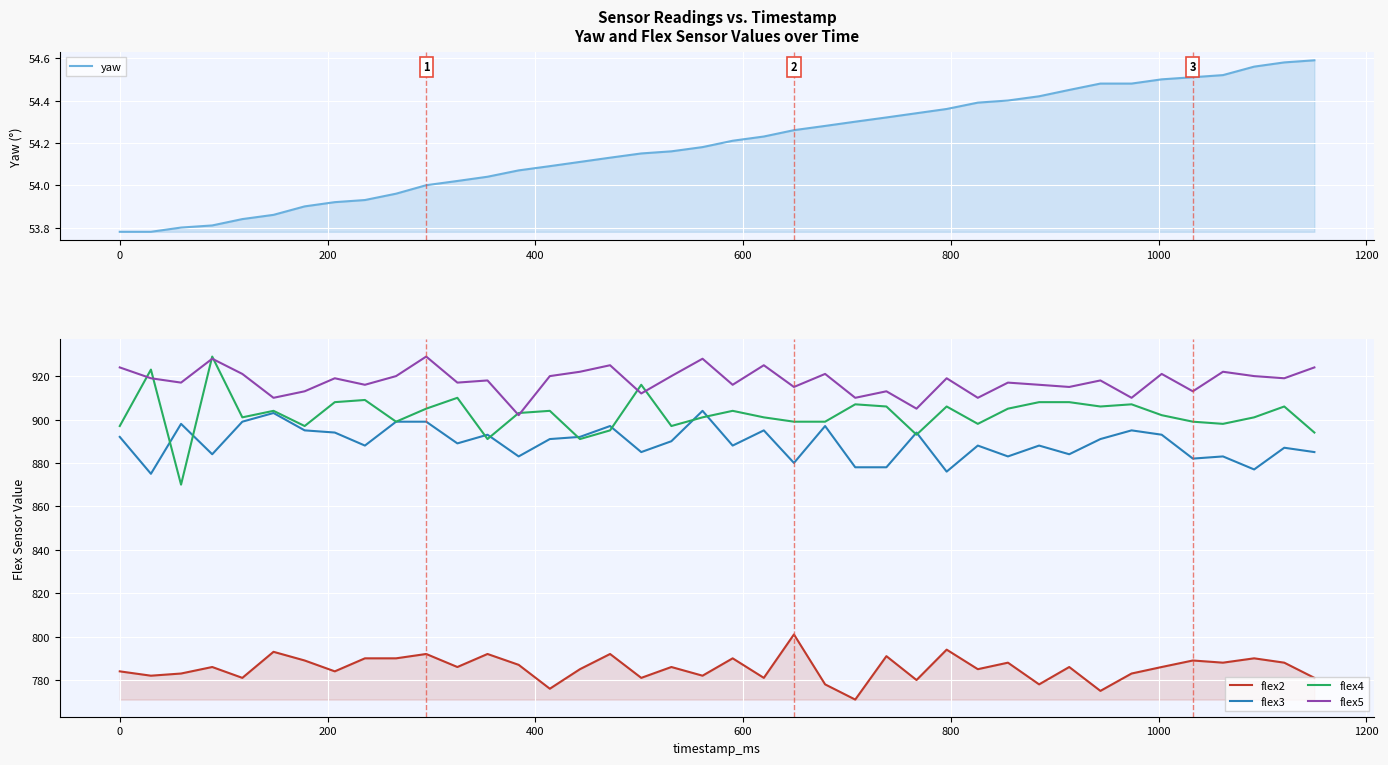

What is the difference between the second highest and second lowest values in the flex2 series?

19.0